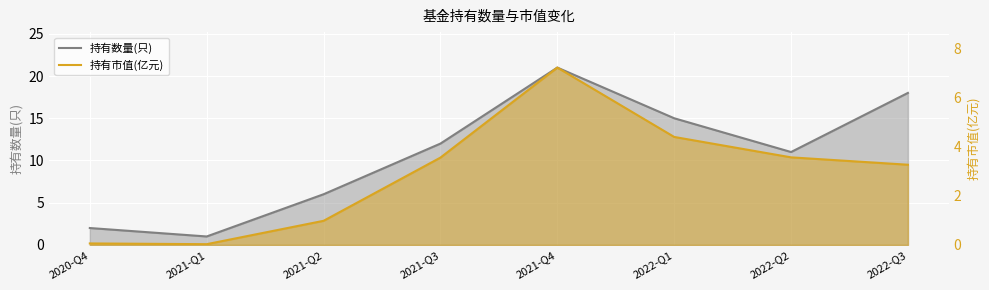

True or false: 持有数量(只) and 持有市值(亿元) cross at least once.

False